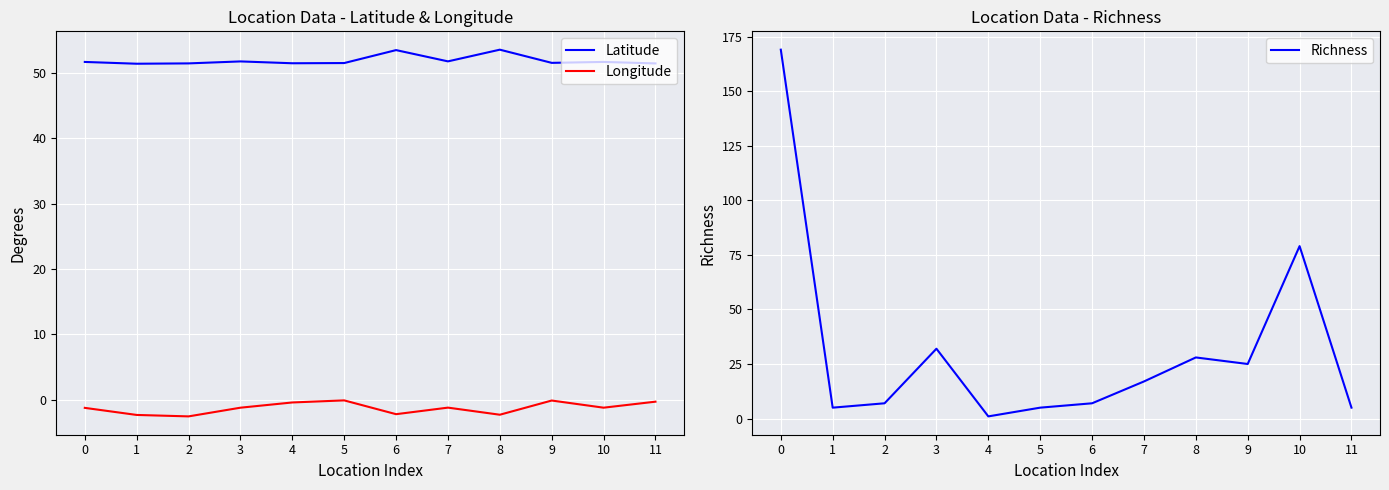

Is it true that Richness equals 27.1 at 7?

False